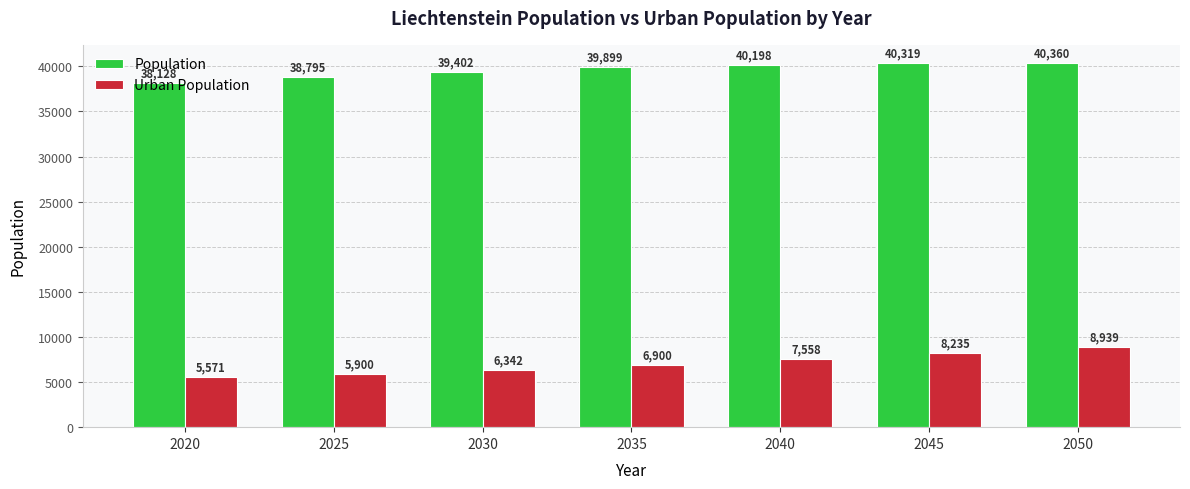

At which category is the sum across all series the highest?

2050